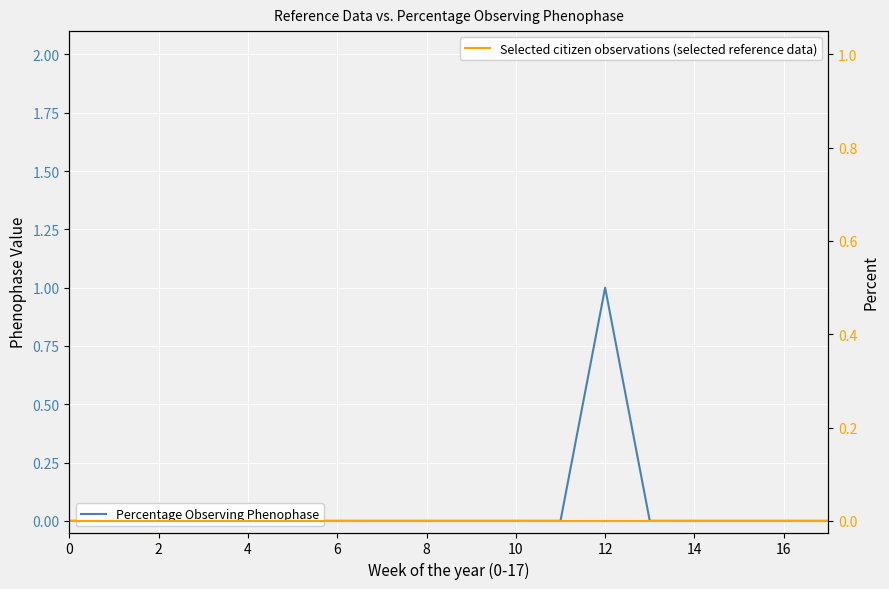

What is the label of the 11th point from the left?

10